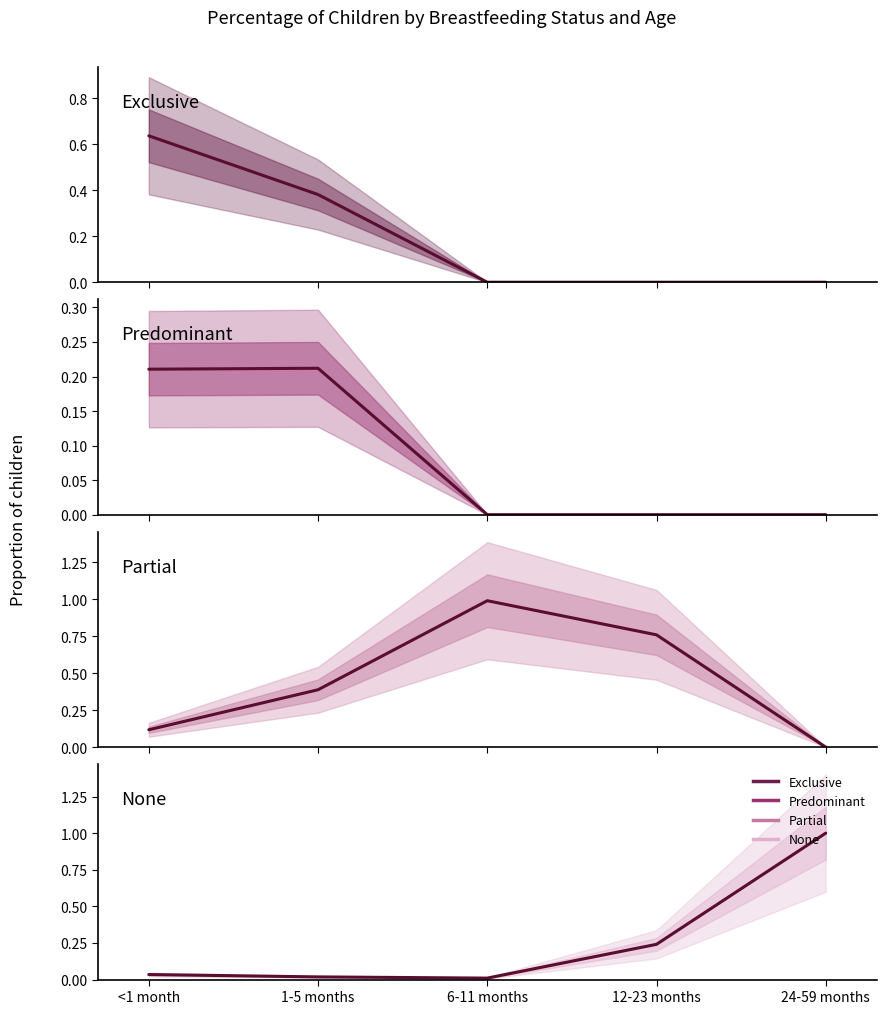

True or false: Predominant and None cross at least once.

True